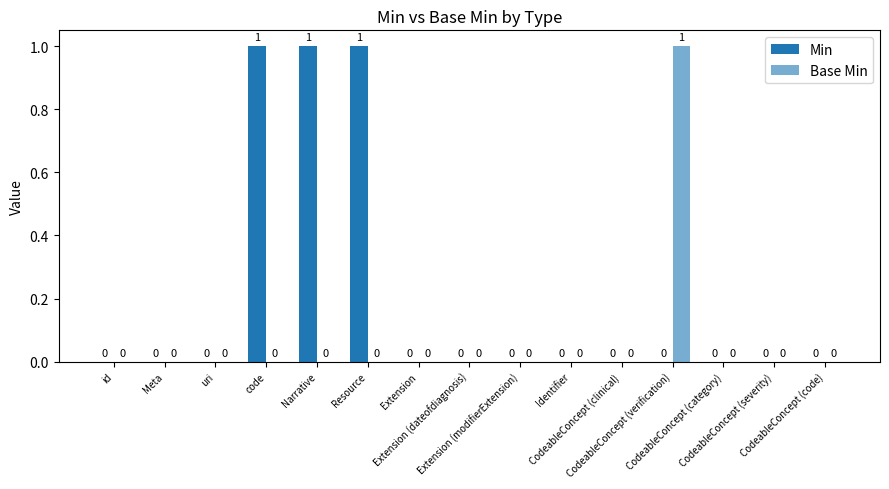

Which category has the highest value across all series?

code